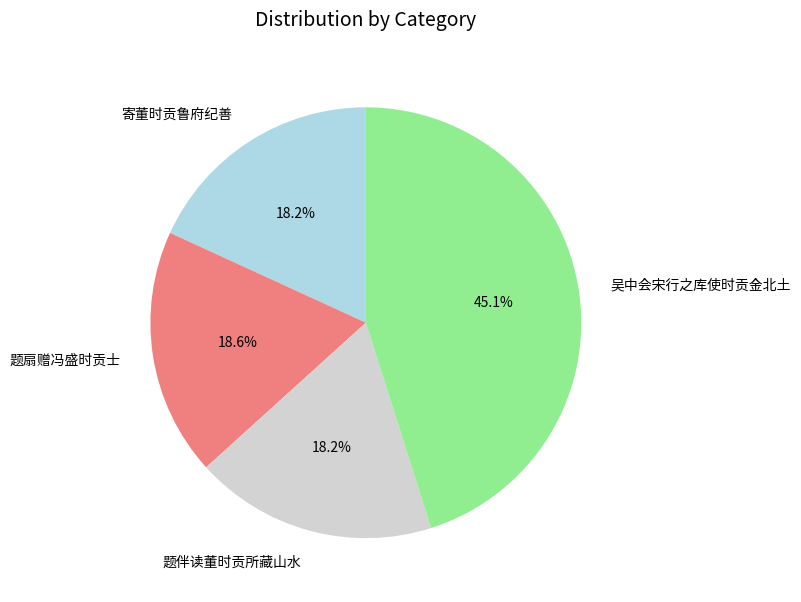

Which has a higher value, 吴中会宋行之库使时贡金北土 or 题伴读董时贡所藏山水?

吴中会宋行之库使时贡金北土